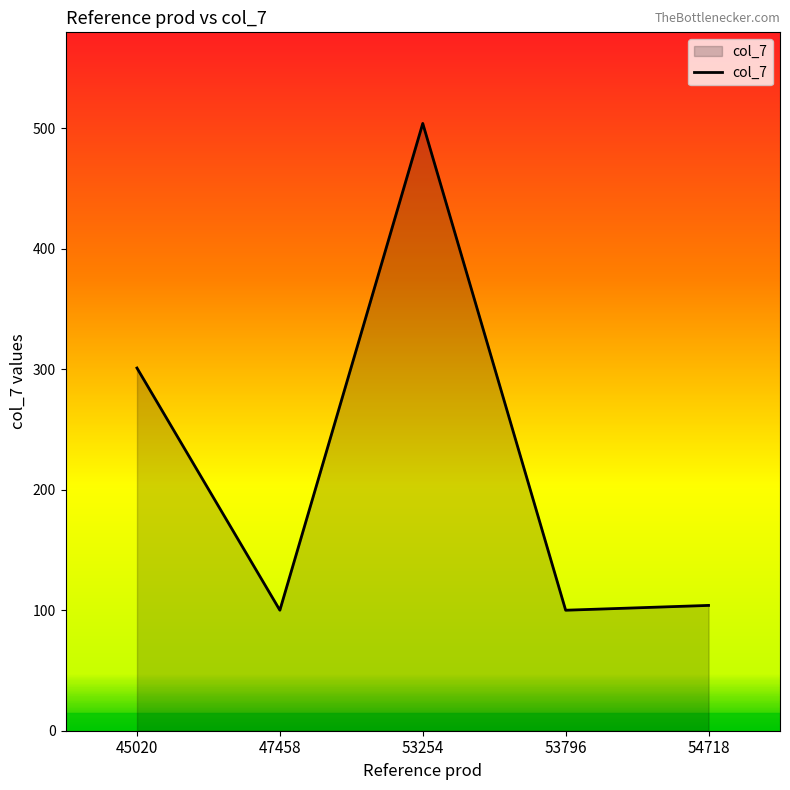

How many values are below 104?

2